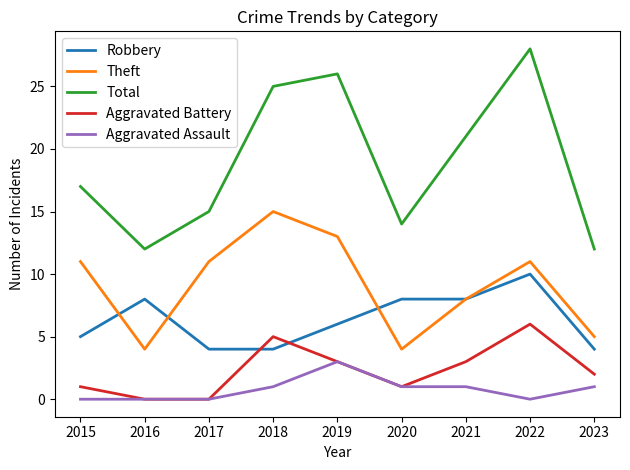

Which category has the highest value in the Aggravated Battery series?

2022